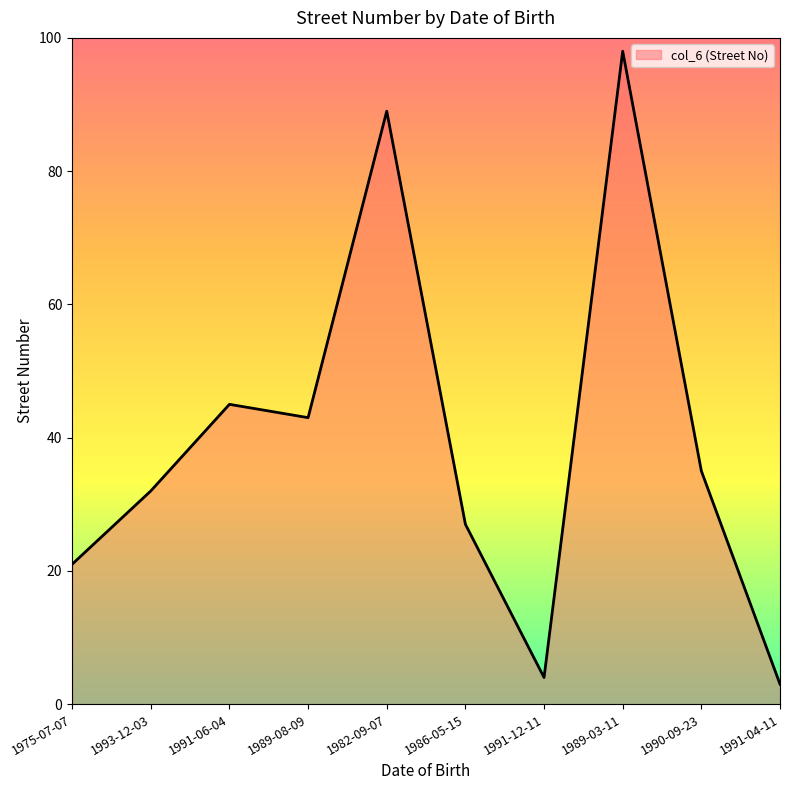

Between 1993-12-03 and 1991-04-11, which is larger?

1993-12-03